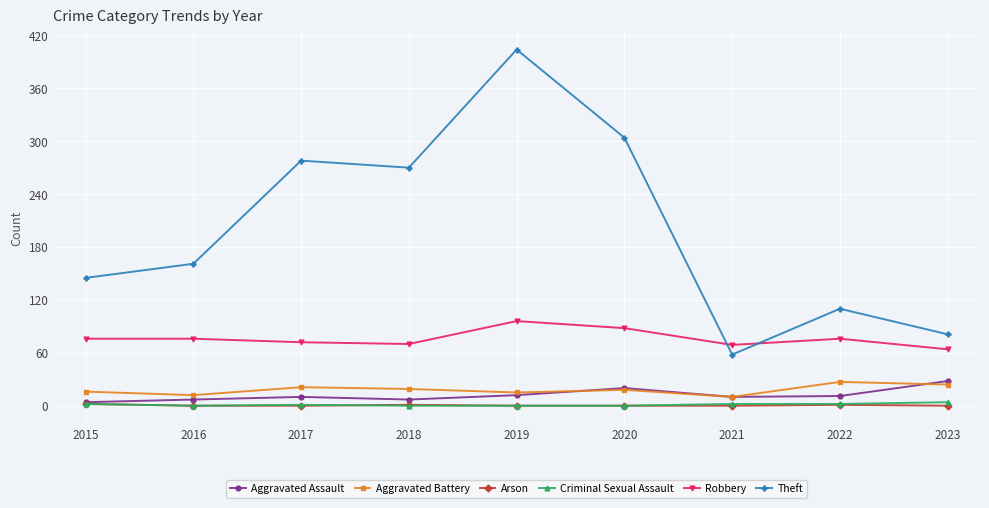

True or false: Arson and Theft cross at least once.

False